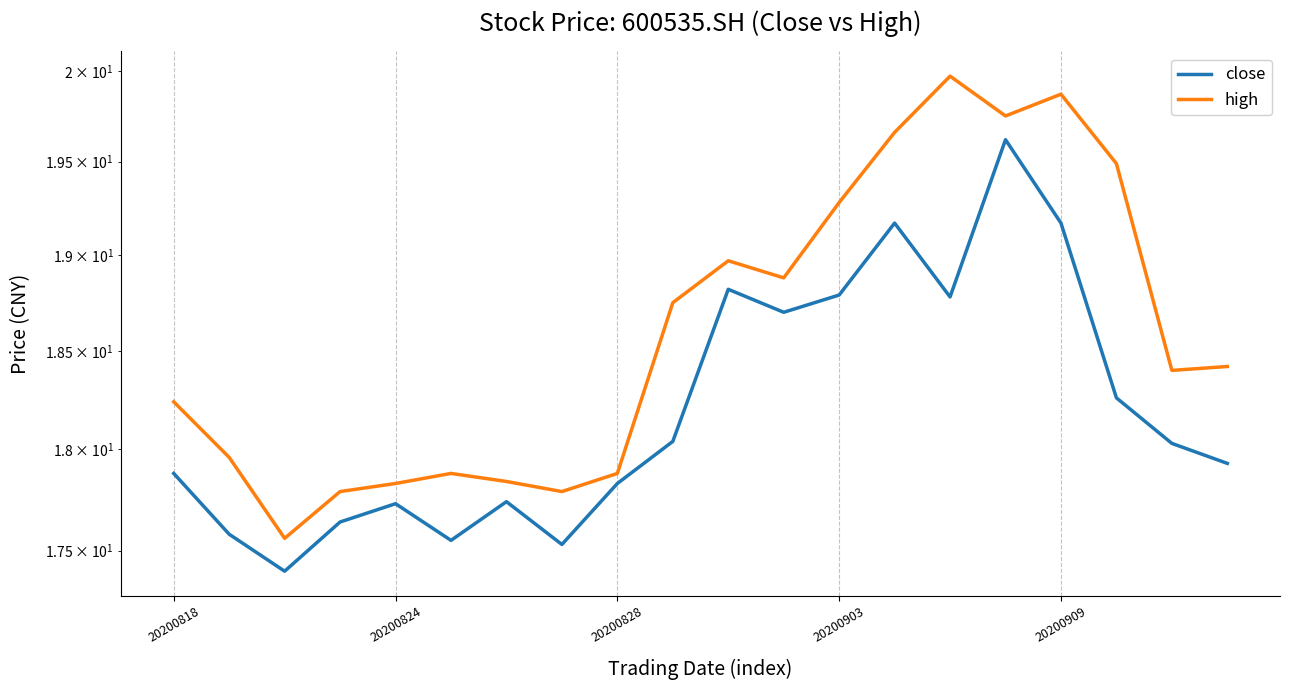

What is the sum of all close values?

364.2